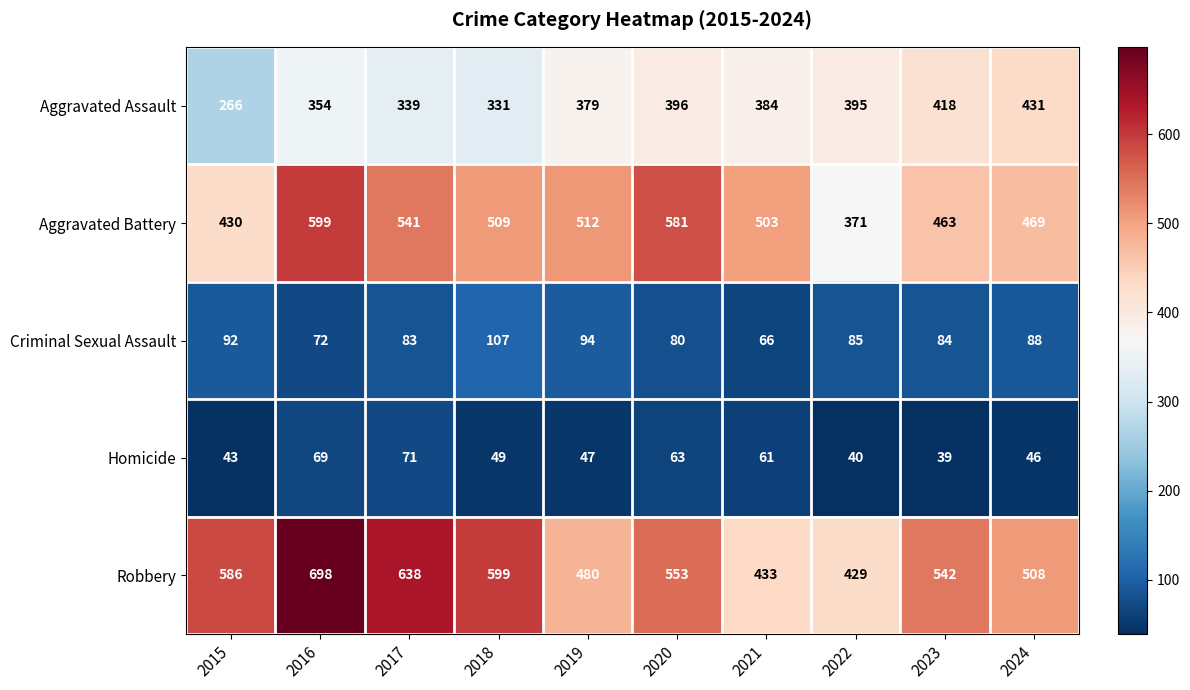

What is the difference between the Aggravated Battery values at 2018 and 2023?

46